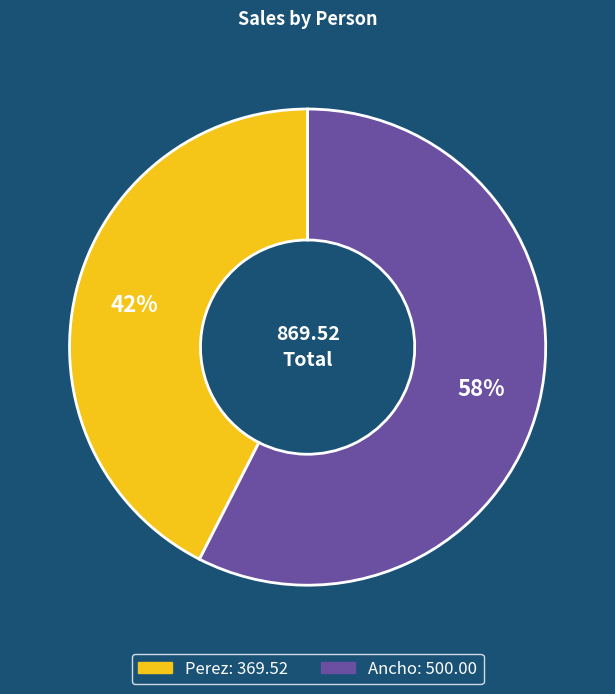

Which slice is the smallest?

Perez